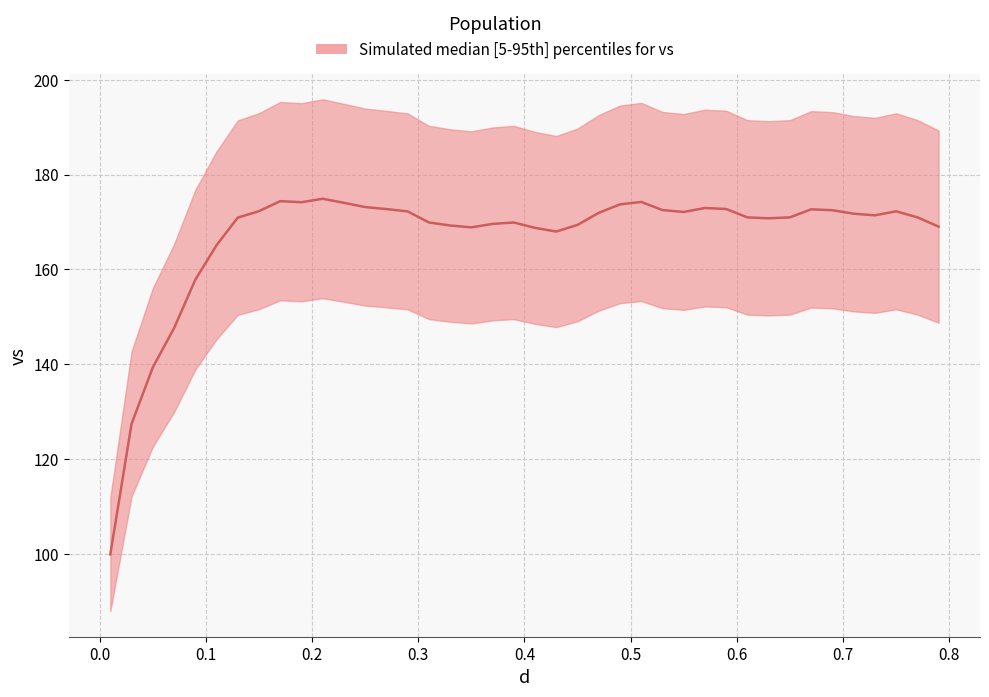

What is the difference between the second highest and minimum values?

74.5